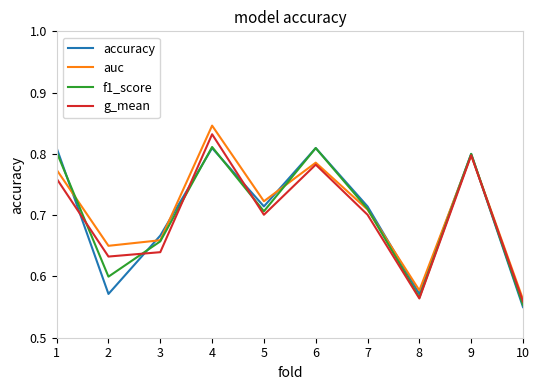

What is the sum of all accuracy values?

7.0